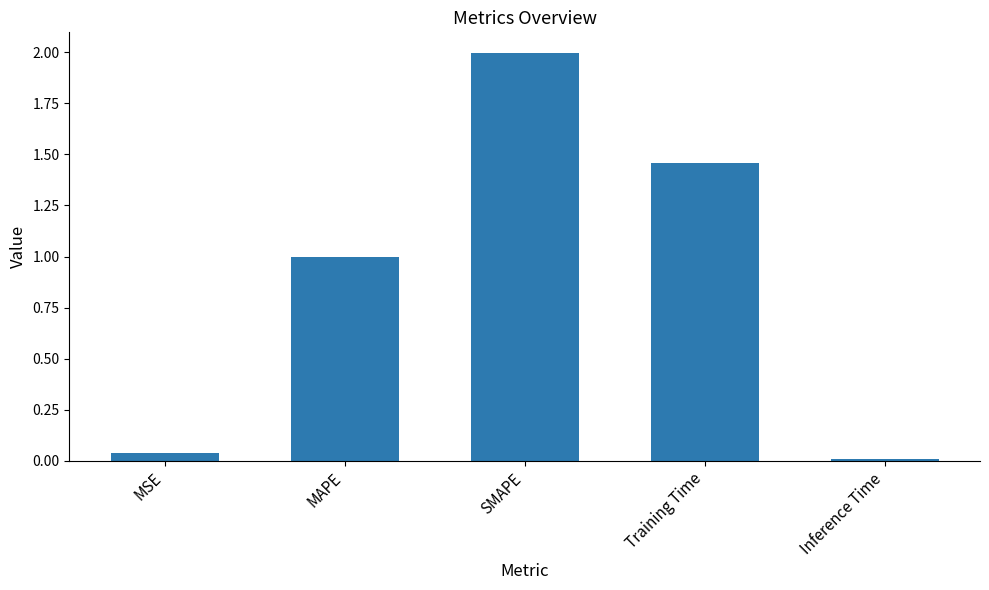

What is the label of the 4th bar from the left?

Training Time